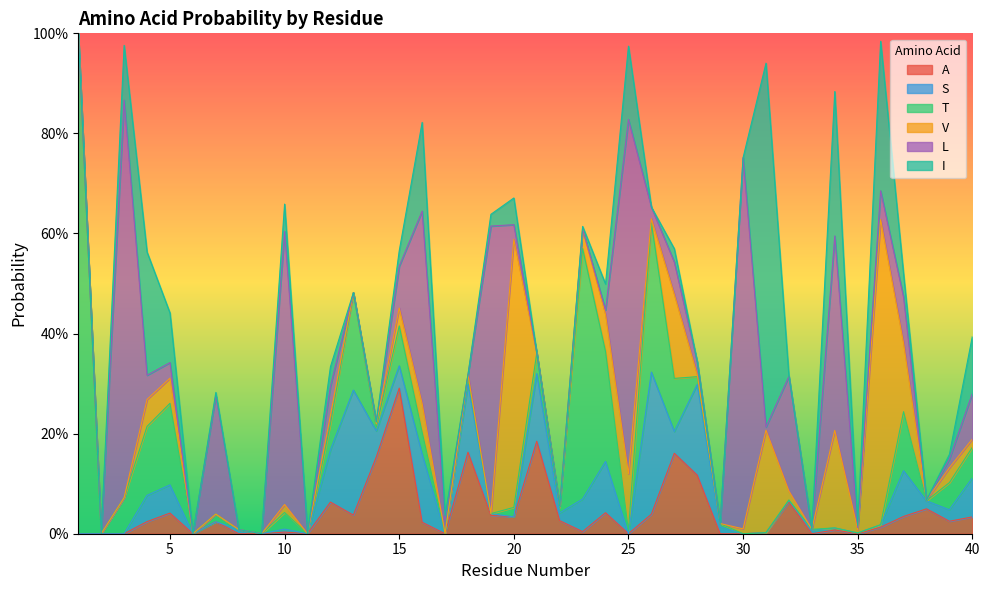

Reading left to right, transcribe all the data shown in this chart.

A: 0.0	0.0	0.0	0.0	0.0	0.0	0.0	0.0	0.0	0.0	0.0	0.1	0.0	0.2	0.3	0.0	0.0	0.2	0.0	0.0	0.2	0.0	0.0	0.0	0.0	0.0	0.2	0.1	0.0	0.0	0.0	0.1	0.0	0.0	0.0	0.0	0.0	0.0	0.0	0.0
S: 0.0	0.0	0.0	0.1	0.1	0.0	0.0	0.0	0.0	0.0	0.0	0.1	0.2	0.1	0.0	0.1	0.0	0.1	0.0	0.0	0.1	0.0	0.1	0.1	0.0	0.3	0.0	0.2	0.0	0.0	0.0	0.0	0.0	0.0	0.0	0.0	0.1	0.0	0.0	0.1
T: 1.0	0.0	0.1	0.1	0.2	0.0	0.0	0.0	0.0	0.0	0.0	0.1	0.2	0.0	0.1	0.0	0.0	0.0	0.0	0.0	0.0	0.0	0.5	0.2	0.0	0.3	0.1	0.0	0.0	0.0	0.0	0.0	0.0	0.0	0.0	0.0	0.1	0.0	0.1	0.1
V: 0.0	0.0	0.0	0.1	0.1	0.0	0.0	0.0	0.0	0.0	0.0	0.0	0.0	0.0	0.0	0.1	0.0	0.0	0.0	0.5	0.0	0.0	0.0	0.1	0.1	0.0	0.2	0.0	0.0	0.0	0.2	0.0	0.0	0.2	0.0	0.6	0.1	0.0	0.0	0.0
L: 0.0	0.0	0.8	0.0	0.0	0.0	0.2	0.0	0.0	0.5	0.0	0.1	0.0	0.0	0.1	0.4	0.0	0.0	0.6	0.0	0.0	0.0	0.0	0.0	0.7	0.0	0.1	0.0	0.0	0.7	0.0	0.2	0.0	0.4	0.0	0.1	0.1	0.0	0.0	0.1
I: 0.0	0.0	0.1	0.2	0.1	0.0	0.0	0.0	0.0	0.1	0.0	0.0	0.0	0.0	0.0	0.2	0.0	0.0	0.0	0.1	0.0	0.0	0.0	0.1	0.1	0.0	0.0	0.0	0.0	0.0	0.7	0.0	0.0	0.3	0.0	0.3	0.0	0.0	0.0	0.1